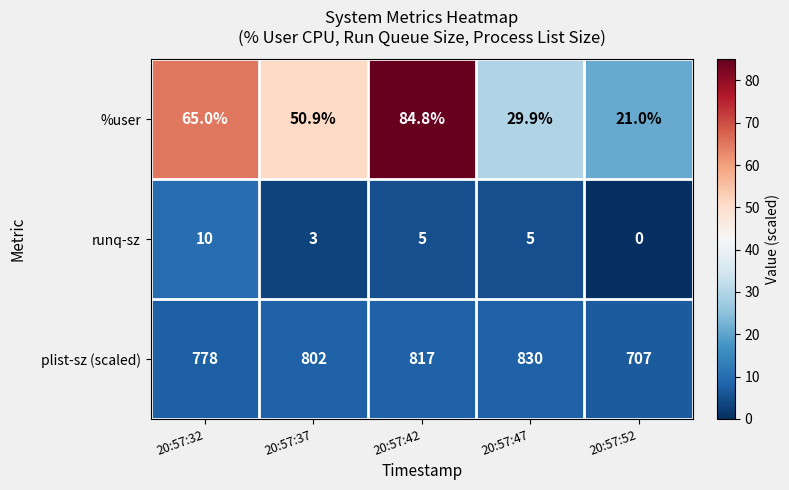

Which series has the widest spread of values?

plist-sz (scaled)